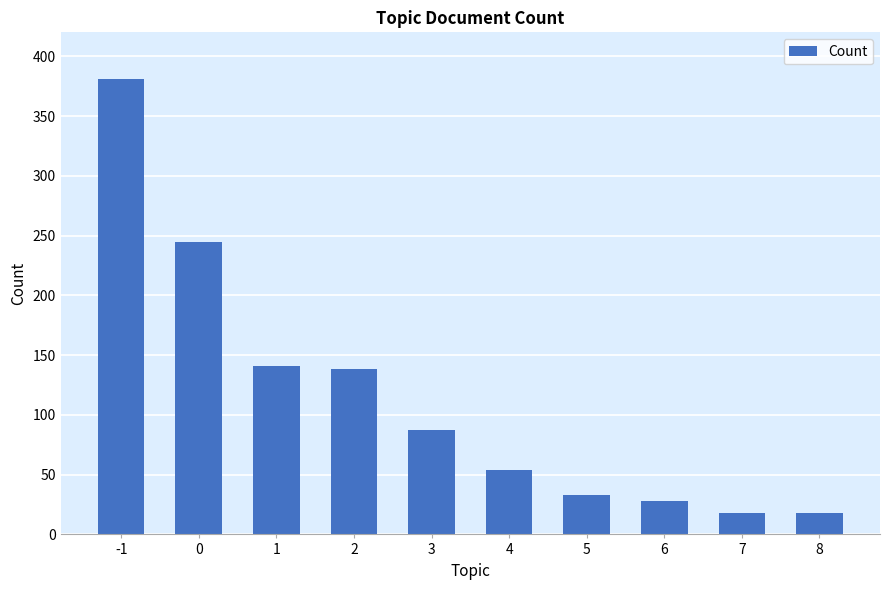

Which category has the highest value across all series?

-1